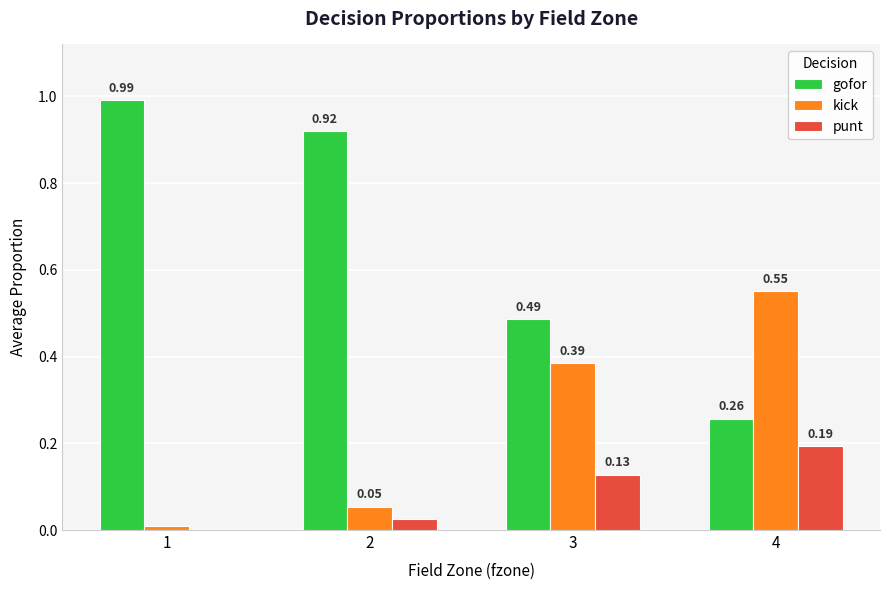

How many groups of bars are there?

4